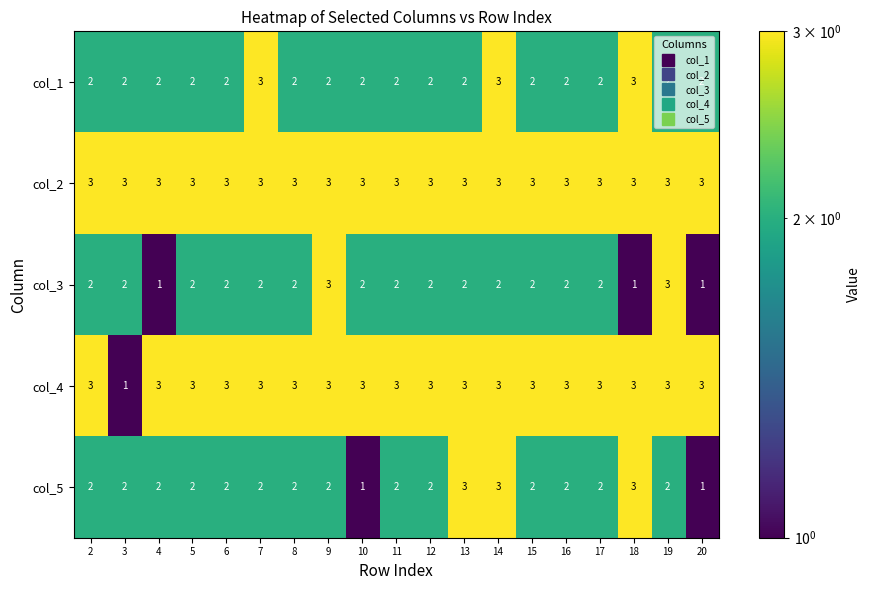

The value of col_1 at 5 is 2. True or false?

True